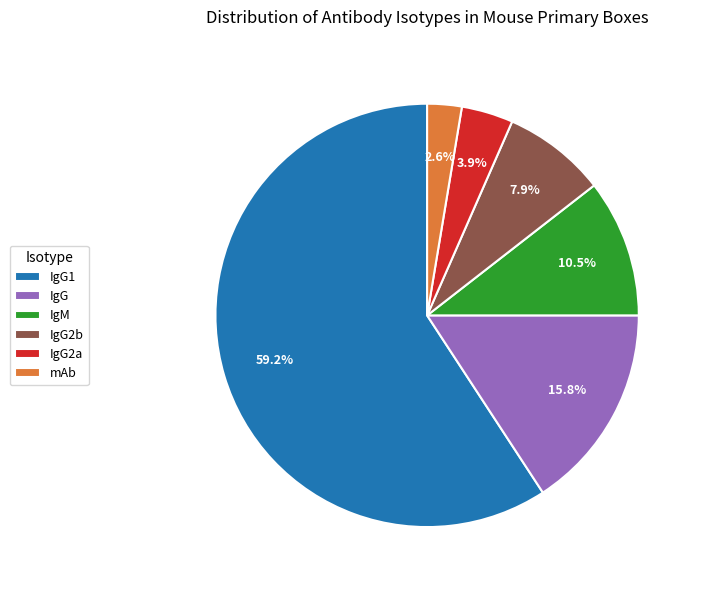

How many slices are in this pie chart?

6